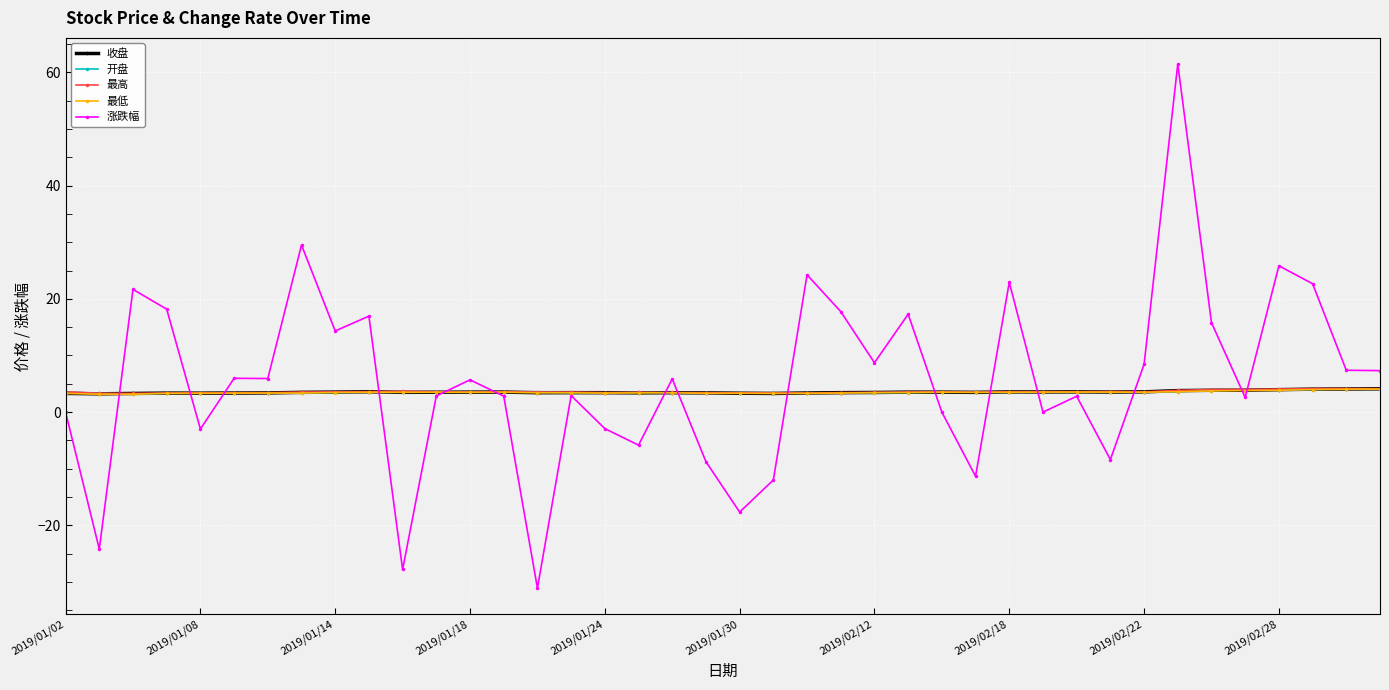

How many values in the 涨跌幅 series exceed 5?

21